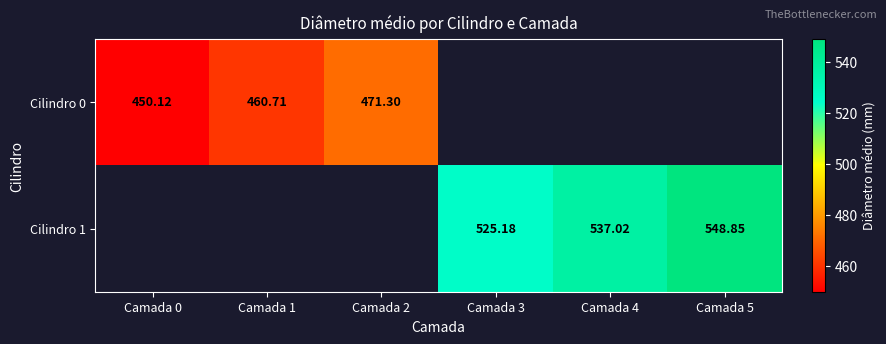

At which category does the chart reach its minimum across all series?

Camada 0